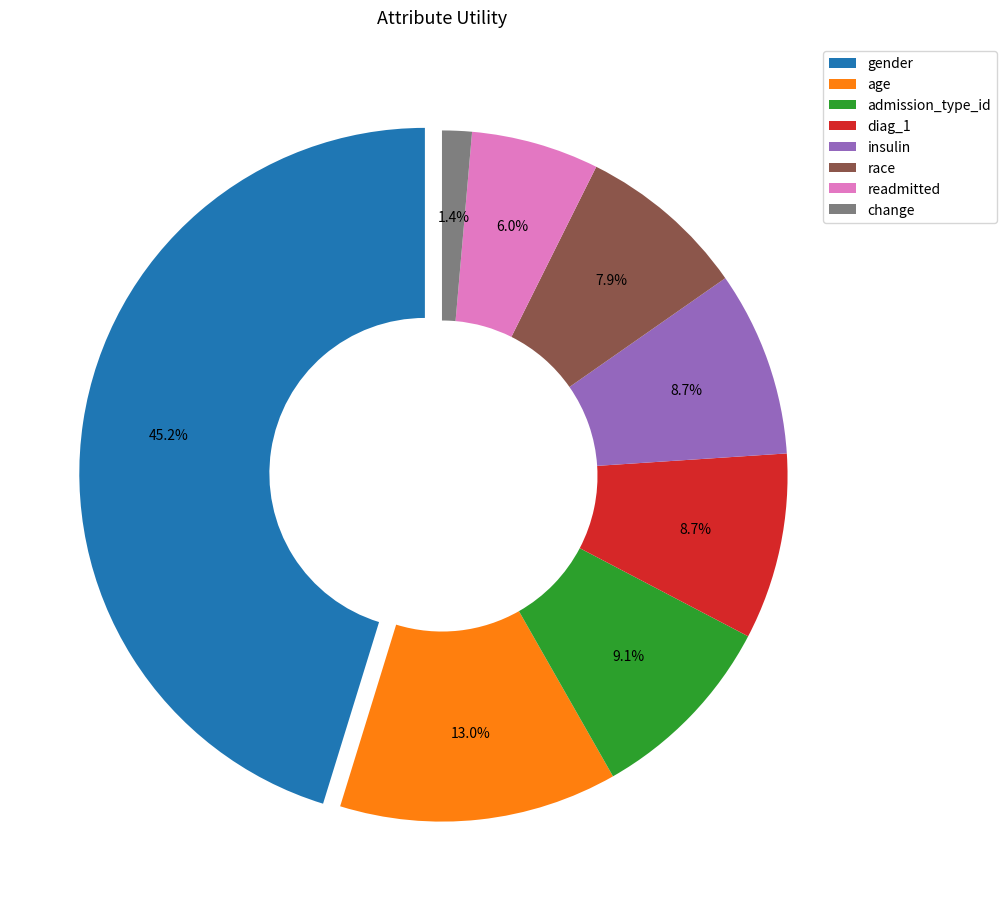

To the nearest percent, what is the combined percentage of admission_type_id and readmitted?

15%